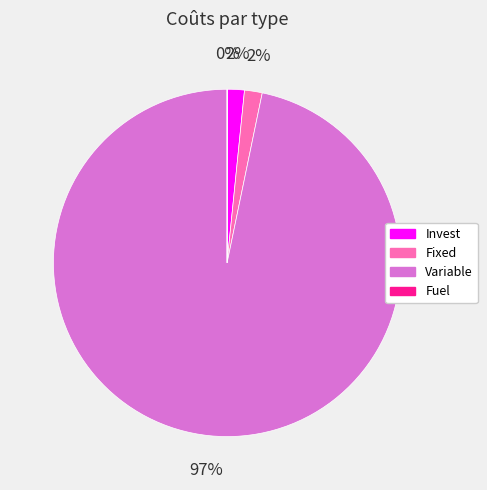

Do Variable and Invest together represent more than half of the pie?

Yes